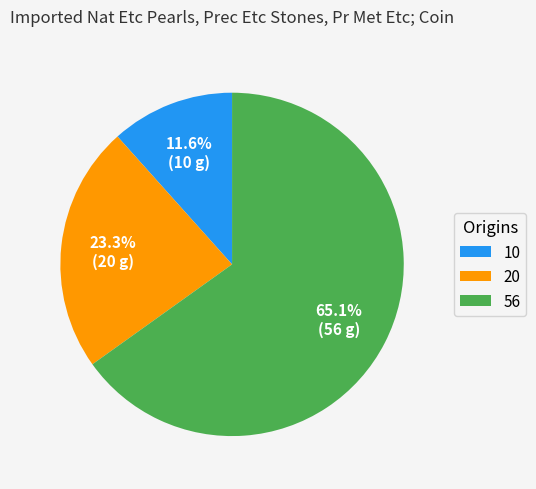

How many slices are in this pie chart?

3